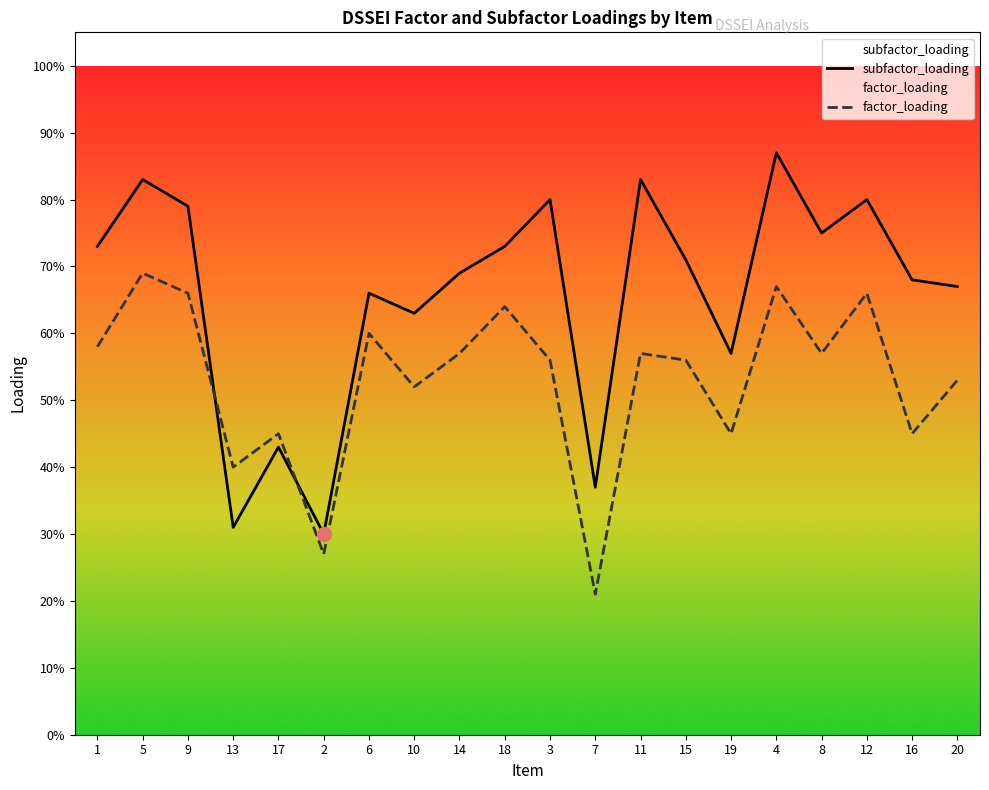

What is the label of the 20th point from the left?

20